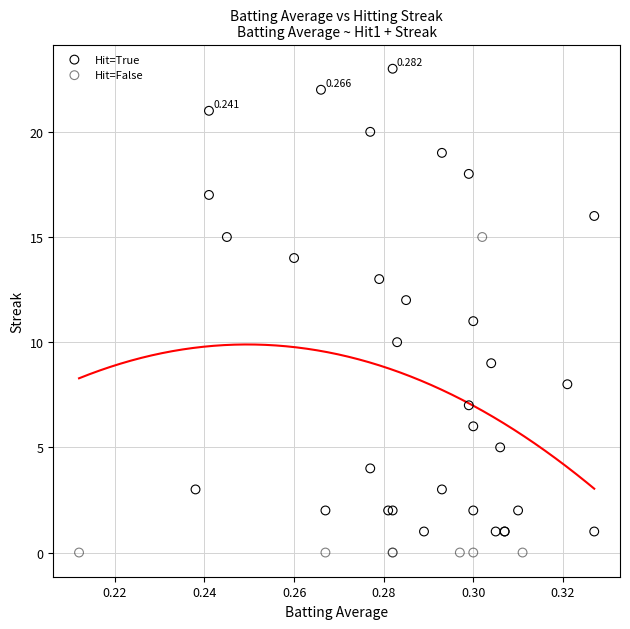

Which series has the widest spread of Y values?

Hit=True